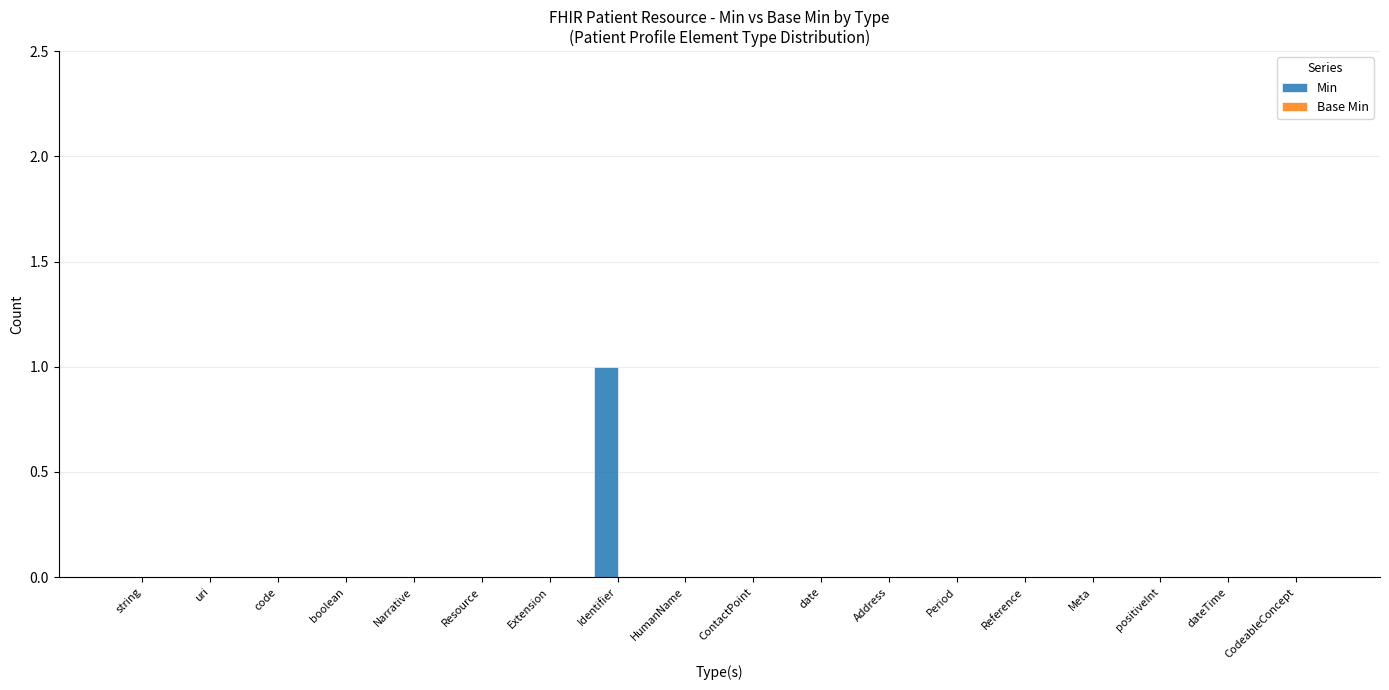

Which label corresponds to the largest value in the chart?

Identifier